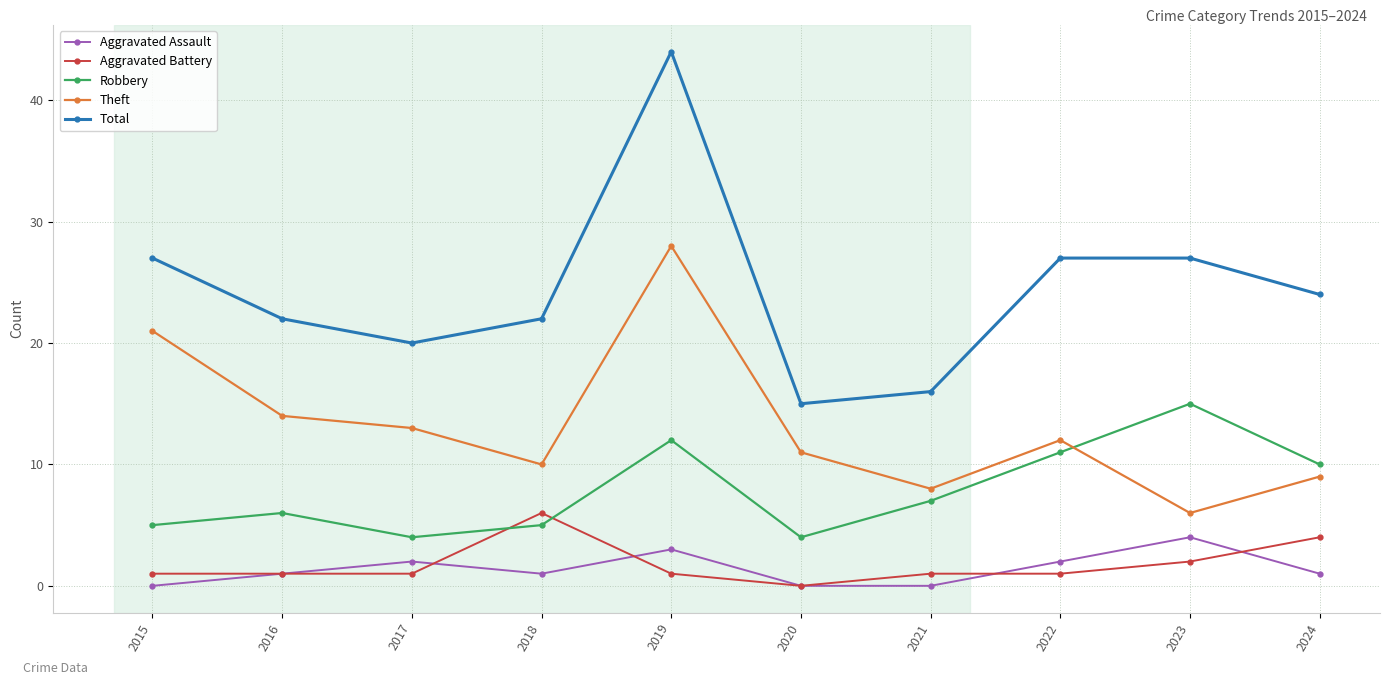

Reading left to right, list all the values displayed in this chart.

Aggravated Assault: 2015=0	2016=1	2017=2	2018=1	2019=3	2020=0	2021=0	2022=2	2023=4	2024=1
Aggravated Battery: 2015=1	2016=1	2017=1	2018=6	2019=1	2020=0	2021=1	2022=1	2023=2	2024=4
Robbery: 2015=5	2016=6	2017=4	2018=5	2019=12	2020=4	2021=7	2022=11	2023=15	2024=10
Theft: 2015=21	2016=14	2017=13	2018=10	2019=28	2020=11	2021=8	2022=12	2023=6	2024=9
Total: 2015=27	2016=22	2017=20	2018=22	2019=44	2020=15	2021=16	2022=27	2023=27	2024=24